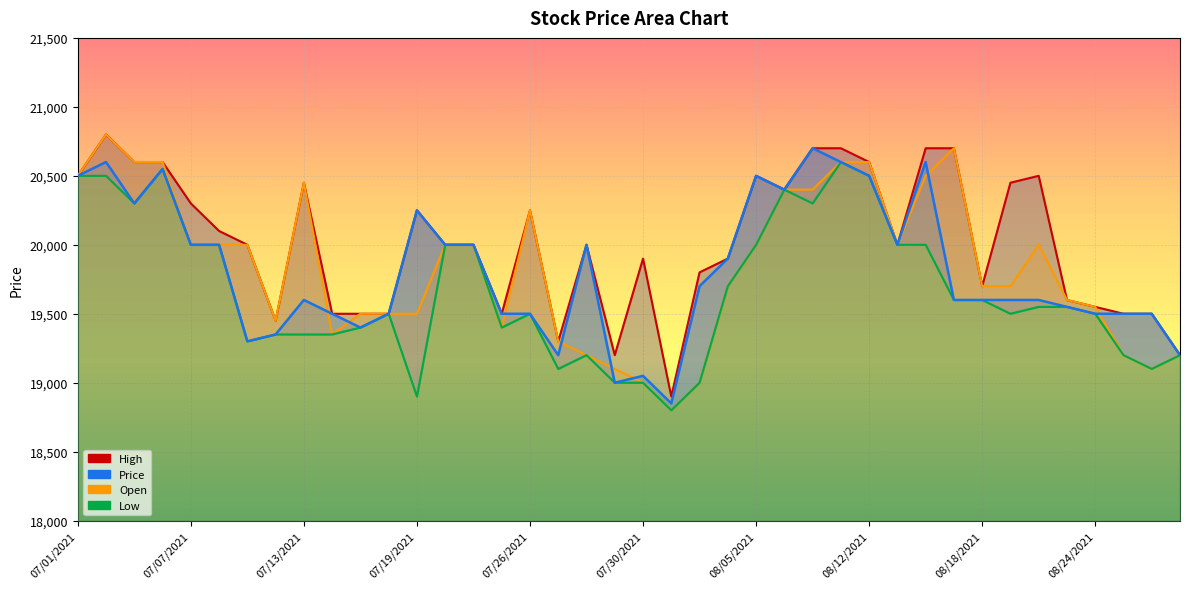

True or false: High has a value of 20700 at 26.

True